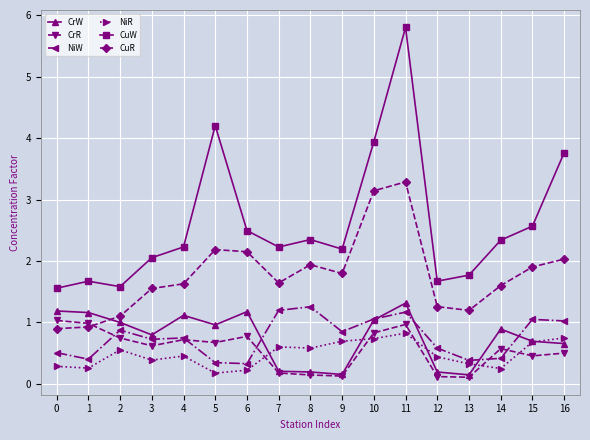

Which series has the largest total across all categories?

CuW